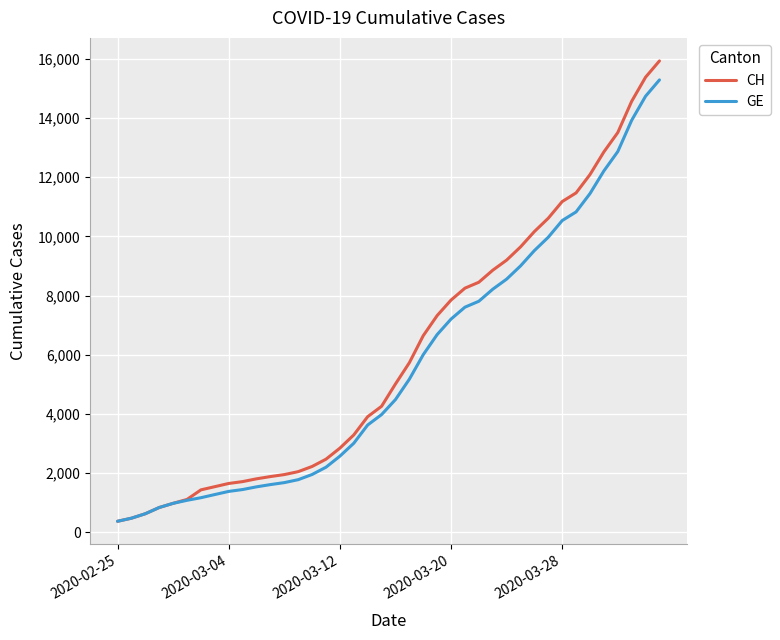

What is the highest value of the CH series?

15926